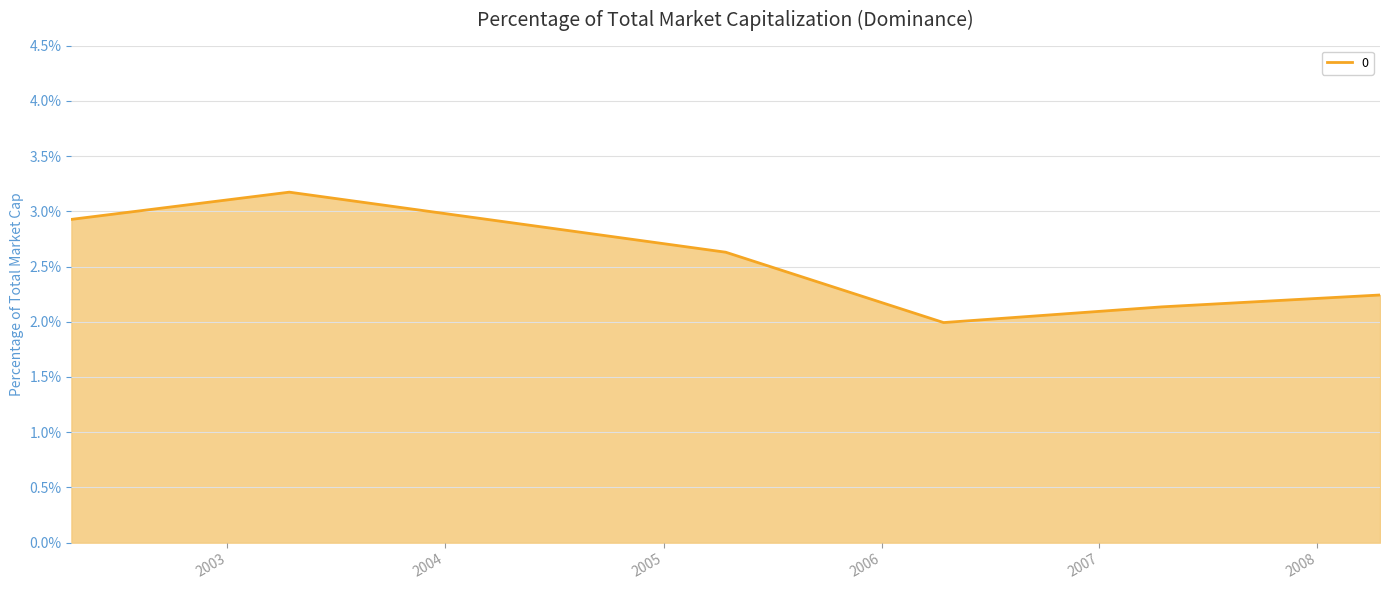

What is the sum of all values?

15.1